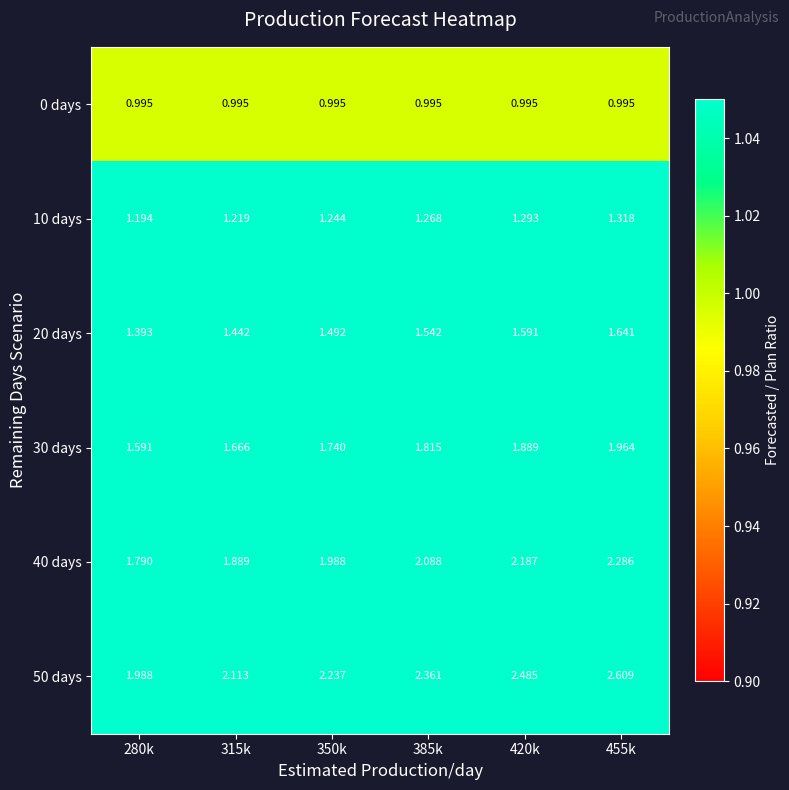

What is the difference between the highest and lowest values at 315k?

1.1